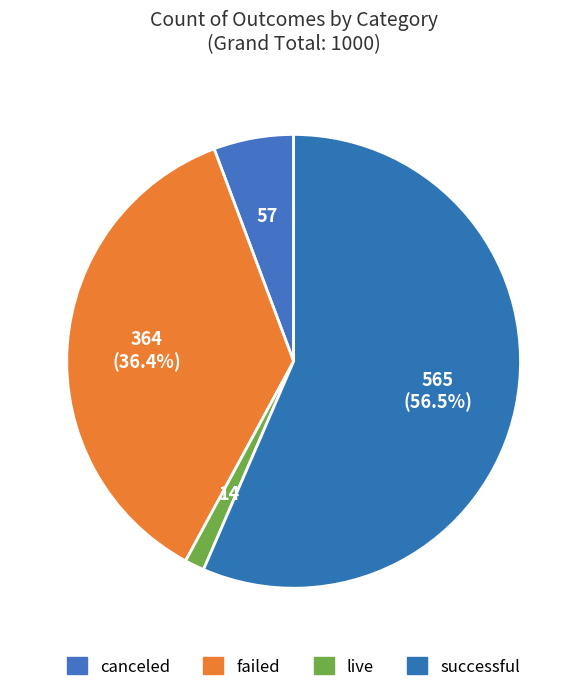

How many slices are in this pie chart?

4